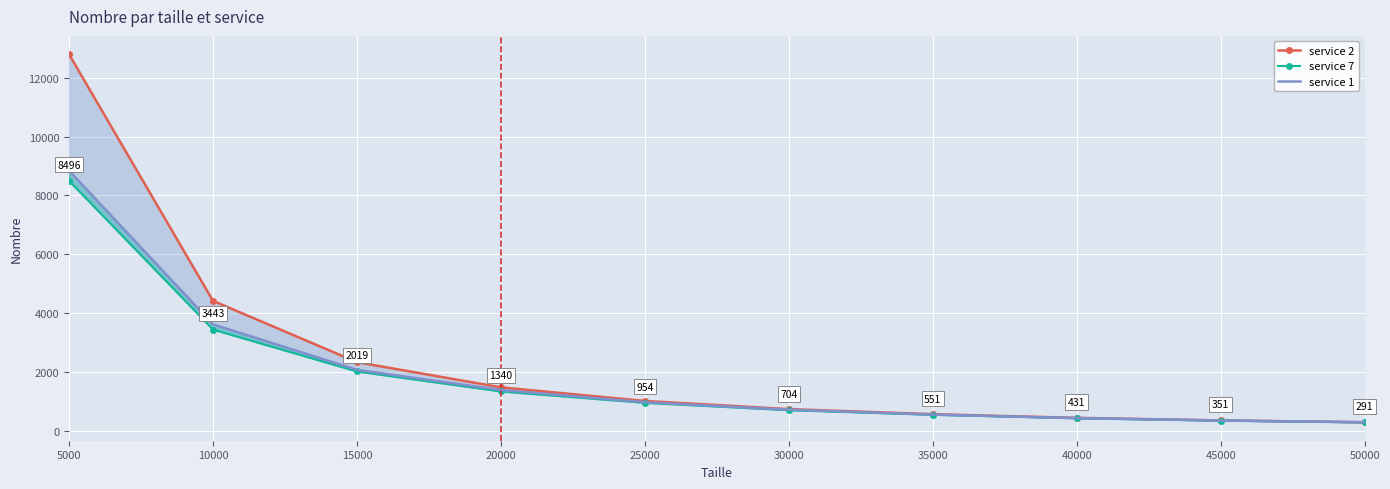

What is the value of the service 7 point at the 9th from the left?

351